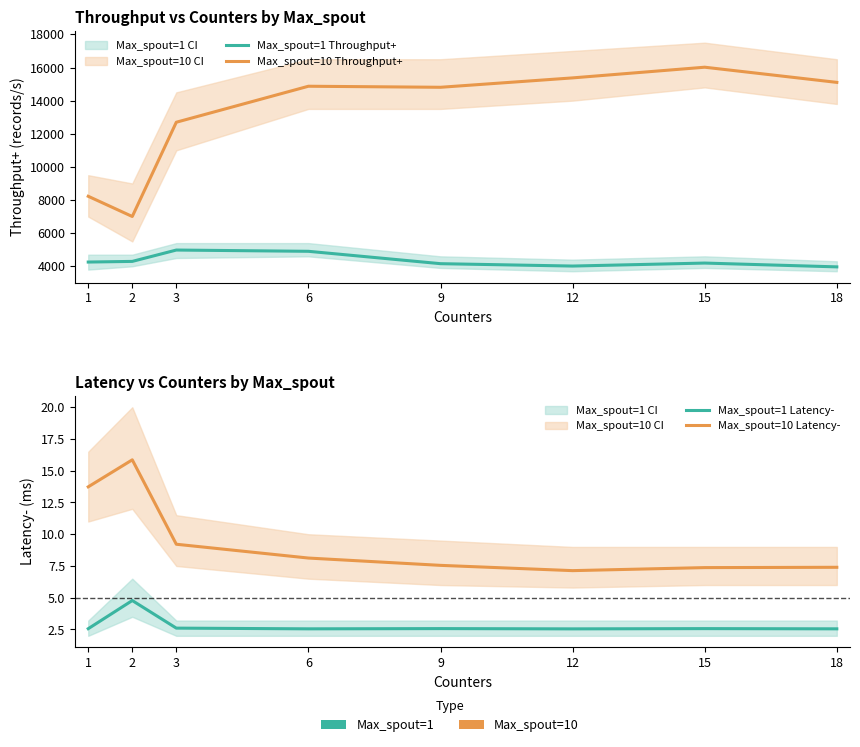

What is the difference between the second highest and second lowest values in the Max_spout=10 Throughput+ series?

7147.9